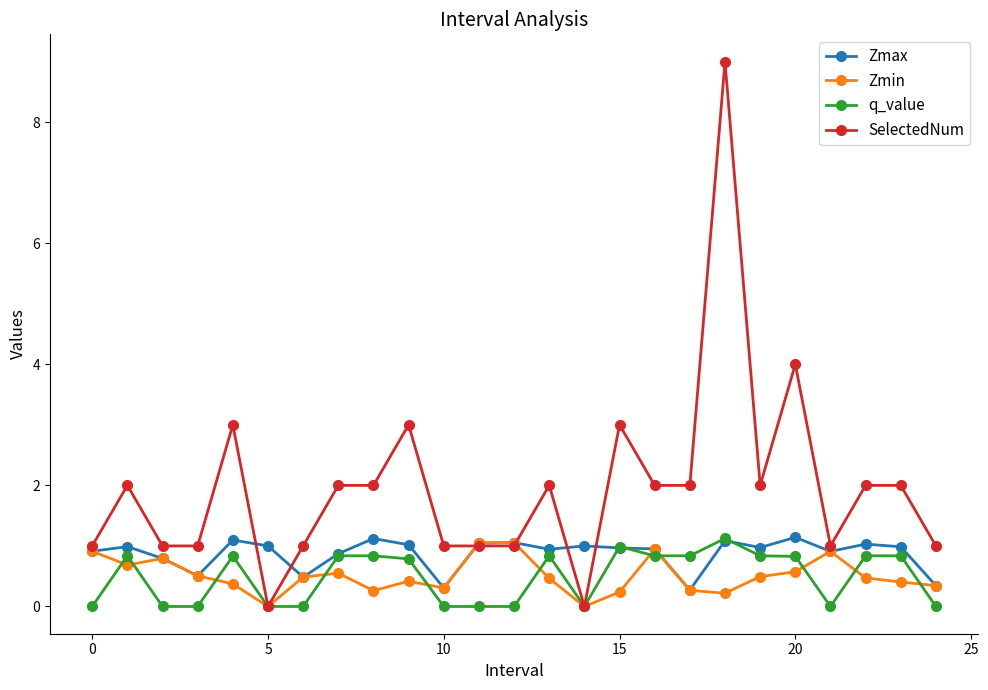

True or false: Zmax has more than 0 points higher than both neighbors.

True